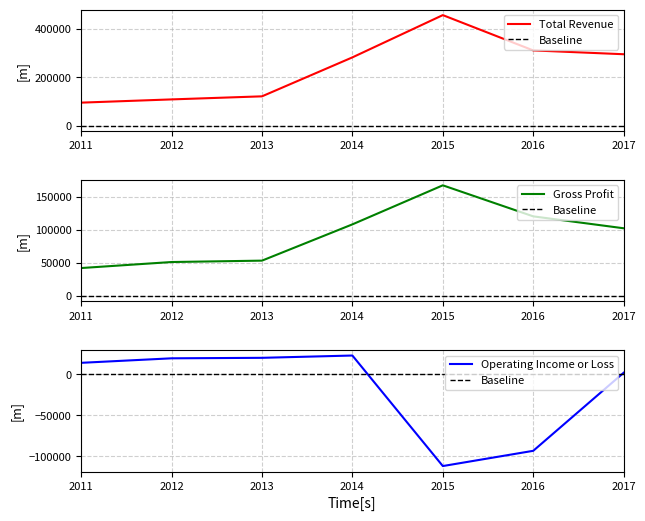

Is it true that Gross Profit equals 102100 at 2017?

True